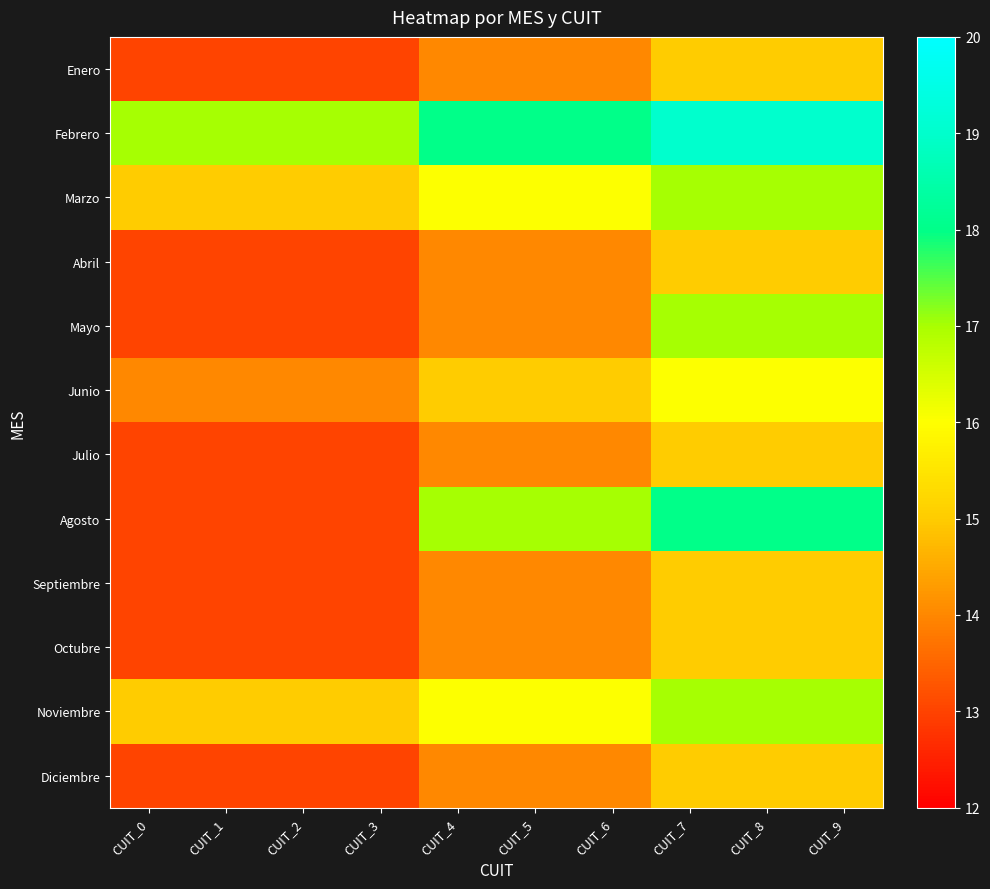

Reading left to right, transcribe all the data shown in this chart.

Enero: CUIT_0=13	CUIT_1=13	CUIT_2=13	CUIT_3=13	CUIT_4=14	CUIT_5=14	CUIT_6=14	CUIT_7=15	CUIT_8=15	CUIT_9=15
Febrero: CUIT_0=17	CUIT_1=17	CUIT_2=17	CUIT_3=17	CUIT_4=18	CUIT_5=18	CUIT_6=18	CUIT_7=19	CUIT_8=19	CUIT_9=19
Marzo: CUIT_0=15	CUIT_1=15	CUIT_2=15	CUIT_3=15	CUIT_4=16	CUIT_5=16	CUIT_6=16	CUIT_7=17	CUIT_8=17	CUIT_9=17
Abril: CUIT_0=13	CUIT_1=13	CUIT_2=13	CUIT_3=13	CUIT_4=14	CUIT_5=14	CUIT_6=14	CUIT_7=15	CUIT_8=15	CUIT_9=15
Mayo: CUIT_0=13	CUIT_1=13	CUIT_2=13	CUIT_3=13	CUIT_4=14	CUIT_5=14	CUIT_6=14	CUIT_7=17	CUIT_8=17	CUIT_9=17
Junio: CUIT_0=14	CUIT_1=14	CUIT_2=14	CUIT_3=14	CUIT_4=15	CUIT_5=15	CUIT_6=15	CUIT_7=16	CUIT_8=16	CUIT_9=16
Julio: CUIT_0=13	CUIT_1=13	CUIT_2=13	CUIT_3=13	CUIT_4=14	CUIT_5=14	CUIT_6=14	CUIT_7=15	CUIT_8=15	CUIT_9=15
Agosto: CUIT_0=13	CUIT_1=13	CUIT_2=13	CUIT_3=13	CUIT_4=17	CUIT_5=17	CUIT_6=17	CUIT_7=18	CUIT_8=18	CUIT_9=18
Septiembre: CUIT_0=13	CUIT_1=13	CUIT_2=13	CUIT_3=13	CUIT_4=14	CUIT_5=14	CUIT_6=14	CUIT_7=15	CUIT_8=15	CUIT_9=15
Octubre: CUIT_0=13	CUIT_1=13	CUIT_2=13	CUIT_3=13	CUIT_4=14	CUIT_5=14	CUIT_6=14	CUIT_7=15	CUIT_8=15	CUIT_9=15
Noviembre: CUIT_0=15	CUIT_1=15	CUIT_2=15	CUIT_3=15	CUIT_4=16	CUIT_5=16	CUIT_6=16	CUIT_7=17	CUIT_8=17	CUIT_9=17
Diciembre: CUIT_0=13	CUIT_1=13	CUIT_2=13	CUIT_3=13	CUIT_4=14	CUIT_5=14	CUIT_6=14	CUIT_7=15	CUIT_8=15	CUIT_9=15